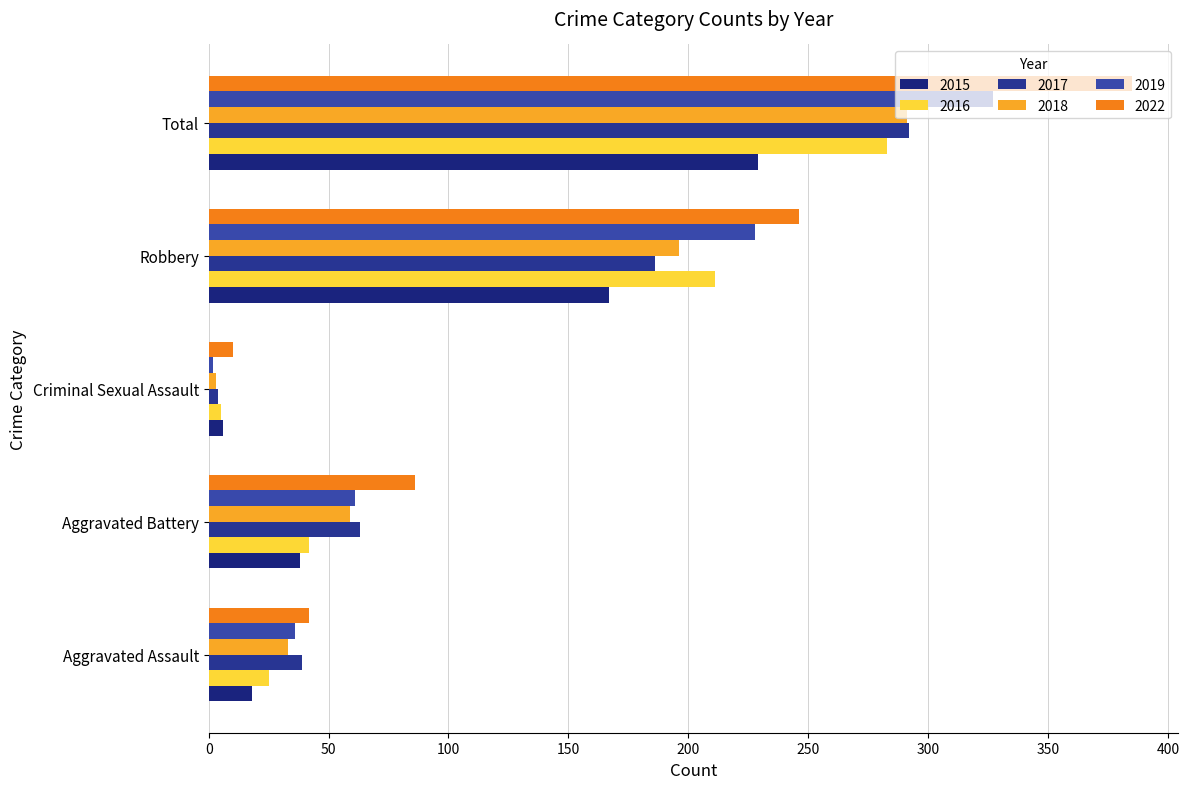

What are all the series names shown in the legend?

2015, 2016, 2017, 2018, 2019, 2022